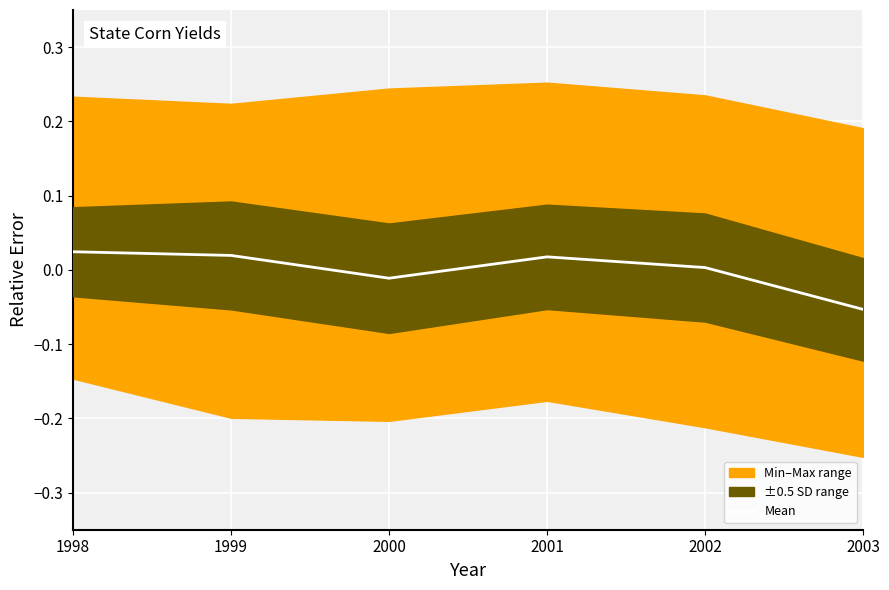

List the labels in order of value, smallest first.

2003, 2000, 2002, 2001, 1999, 1998